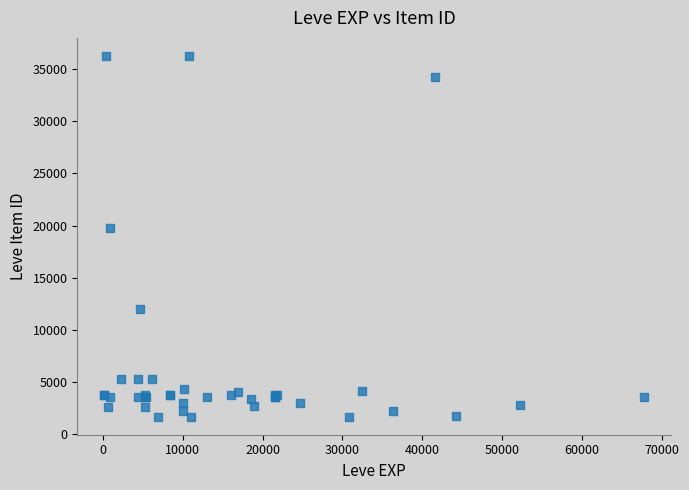

What Y value in the scatter plot is closest to 18967?

19744